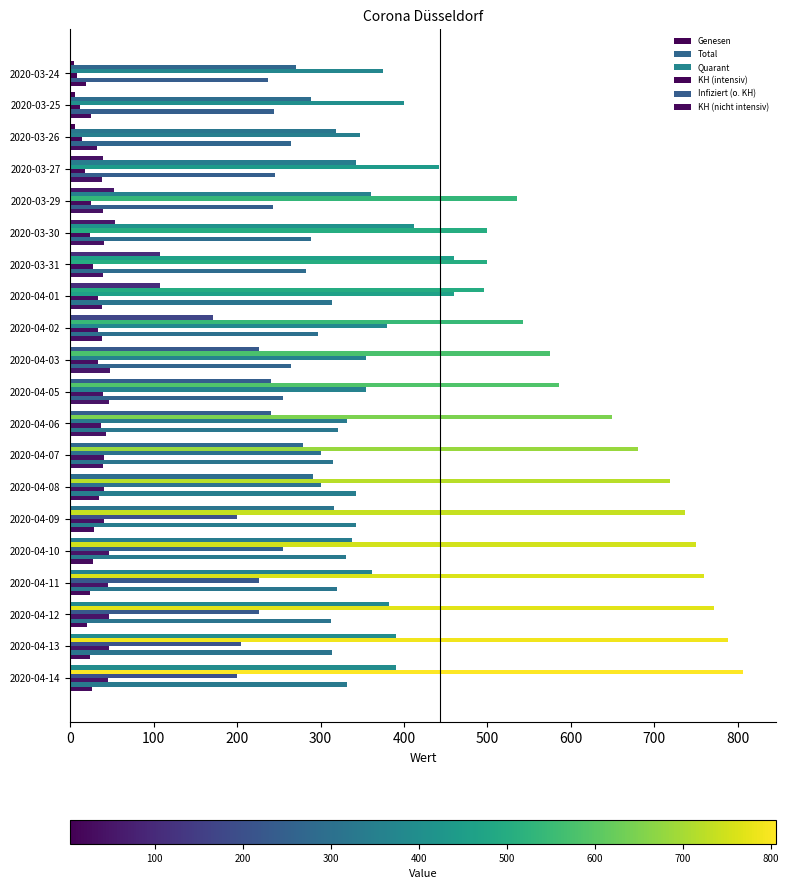

Count the number of categories in the chart.

20